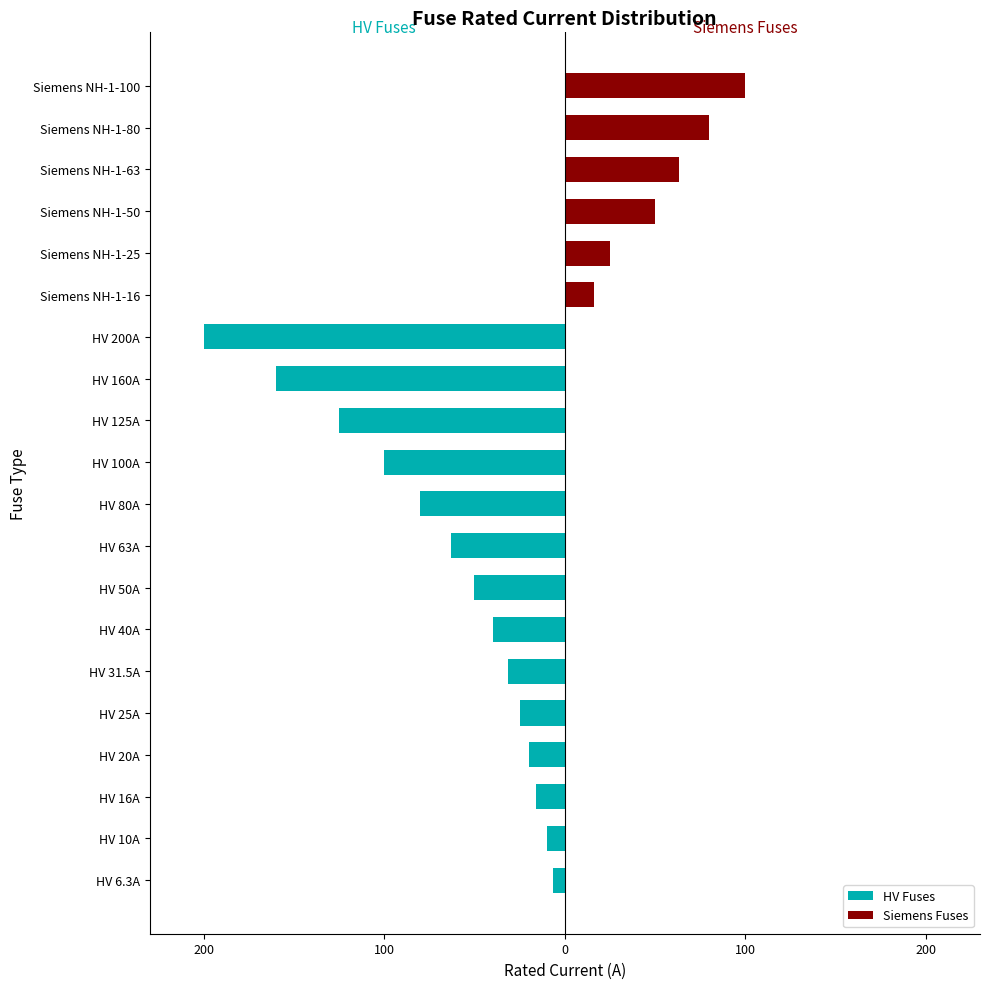

Reading right to left, list all the values displayed in this chart.

HV Fuses: 0.0	0.0	0.0	0.0	0.0	0.0	-200.0	-160.0	-125.0	-100.0	-80.0	-63.0	-50.0	-40.0	-31.5	-25.0	-20.0	-16.0	-10.0	-6.3
Siemens Fuses: 100.0	80.0	63.0	50.0	25.0	16.0	0.0	0.0	0.0	0.0	0.0	0.0	0.0	0.0	0.0	0.0	0.0	0.0	0.0	0.0